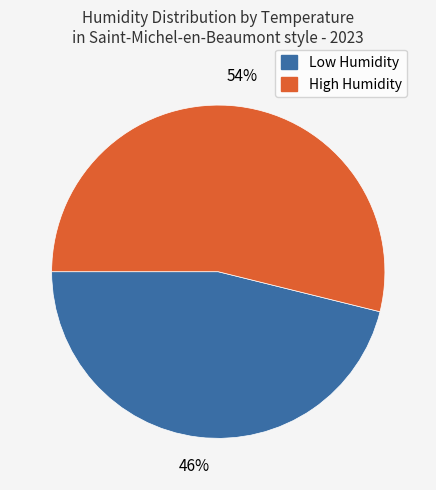

Is there a majority slice in this chart?

Yes